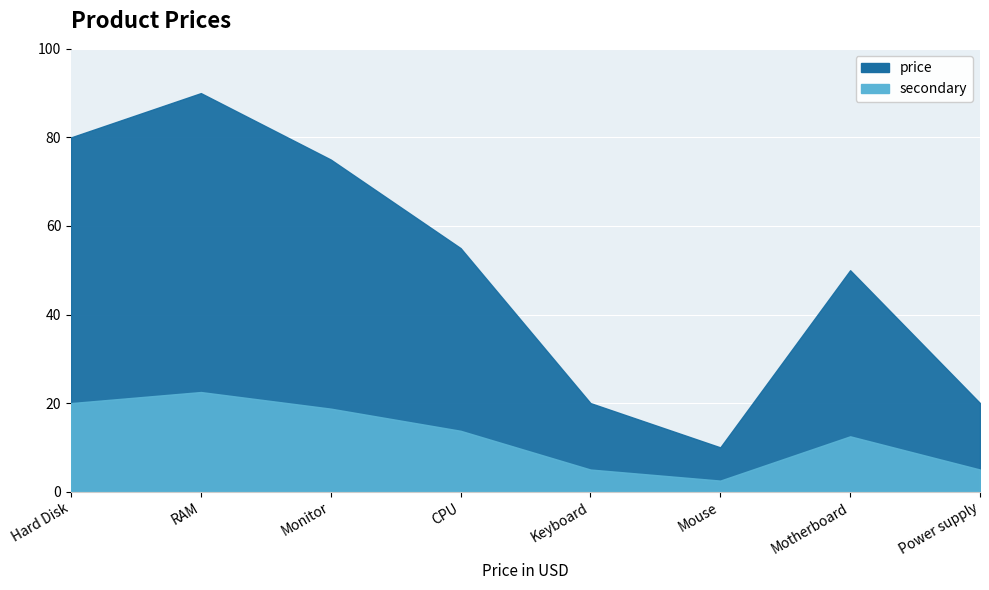

The chart shows a value of 40 at Hard Disk. True or false?

False